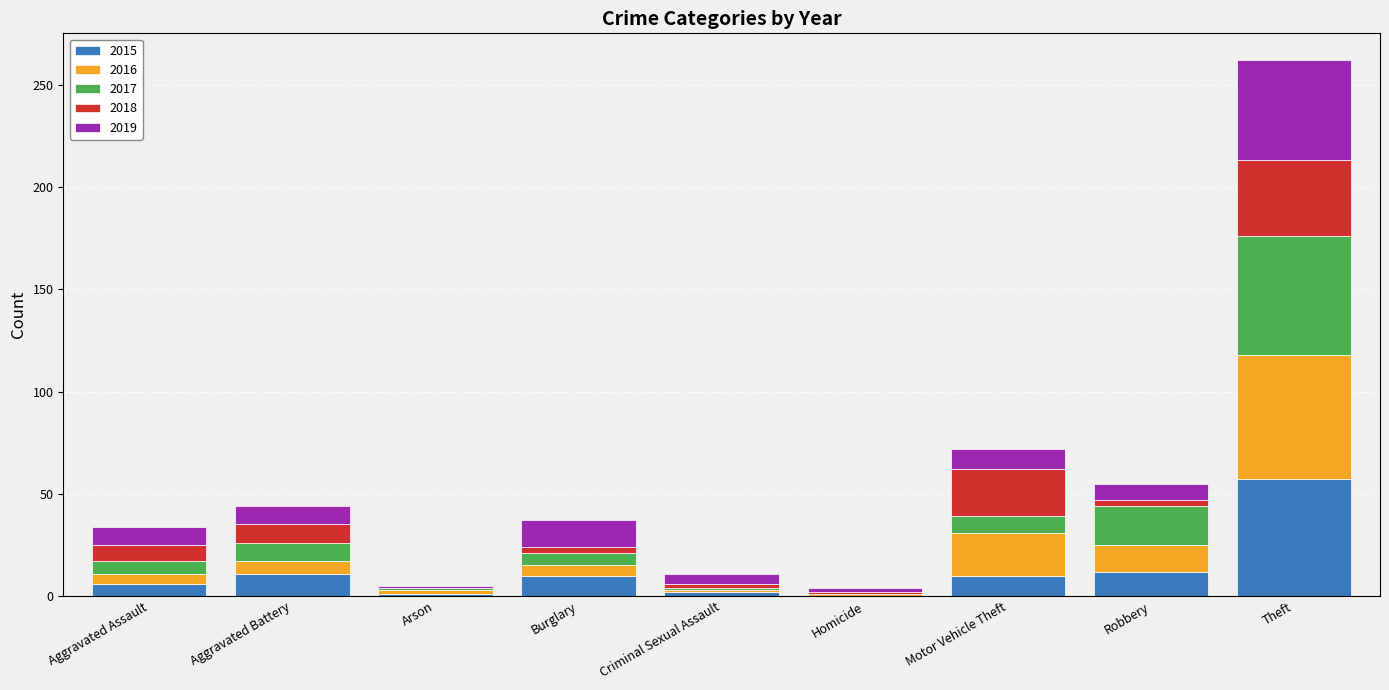

At which category is the sum across all series the highest?

Theft